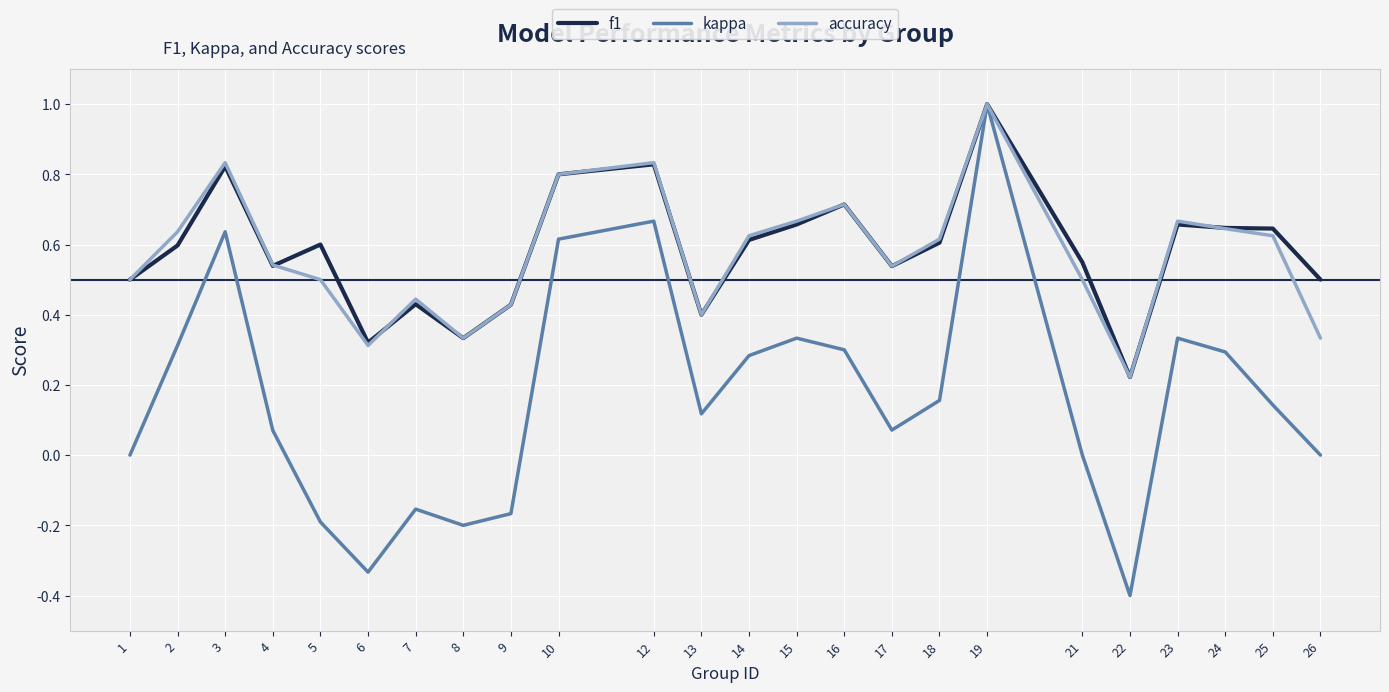

Which series has the largest range (max minus min)?

kappa